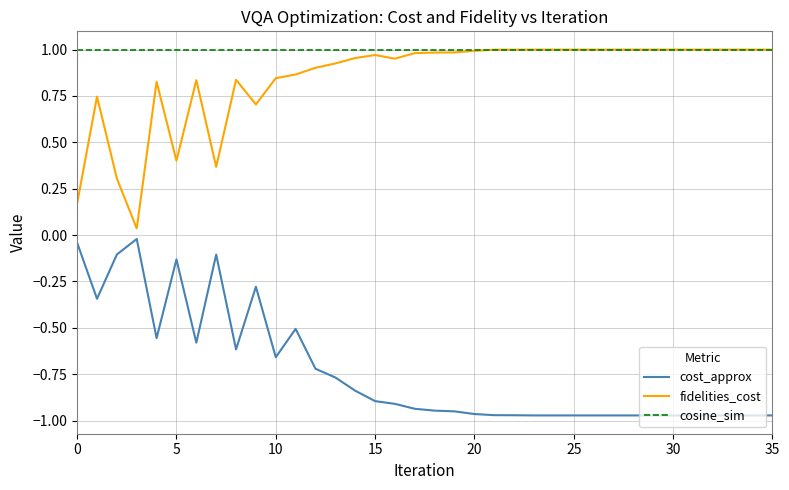

How many lines are shown in the chart?

3